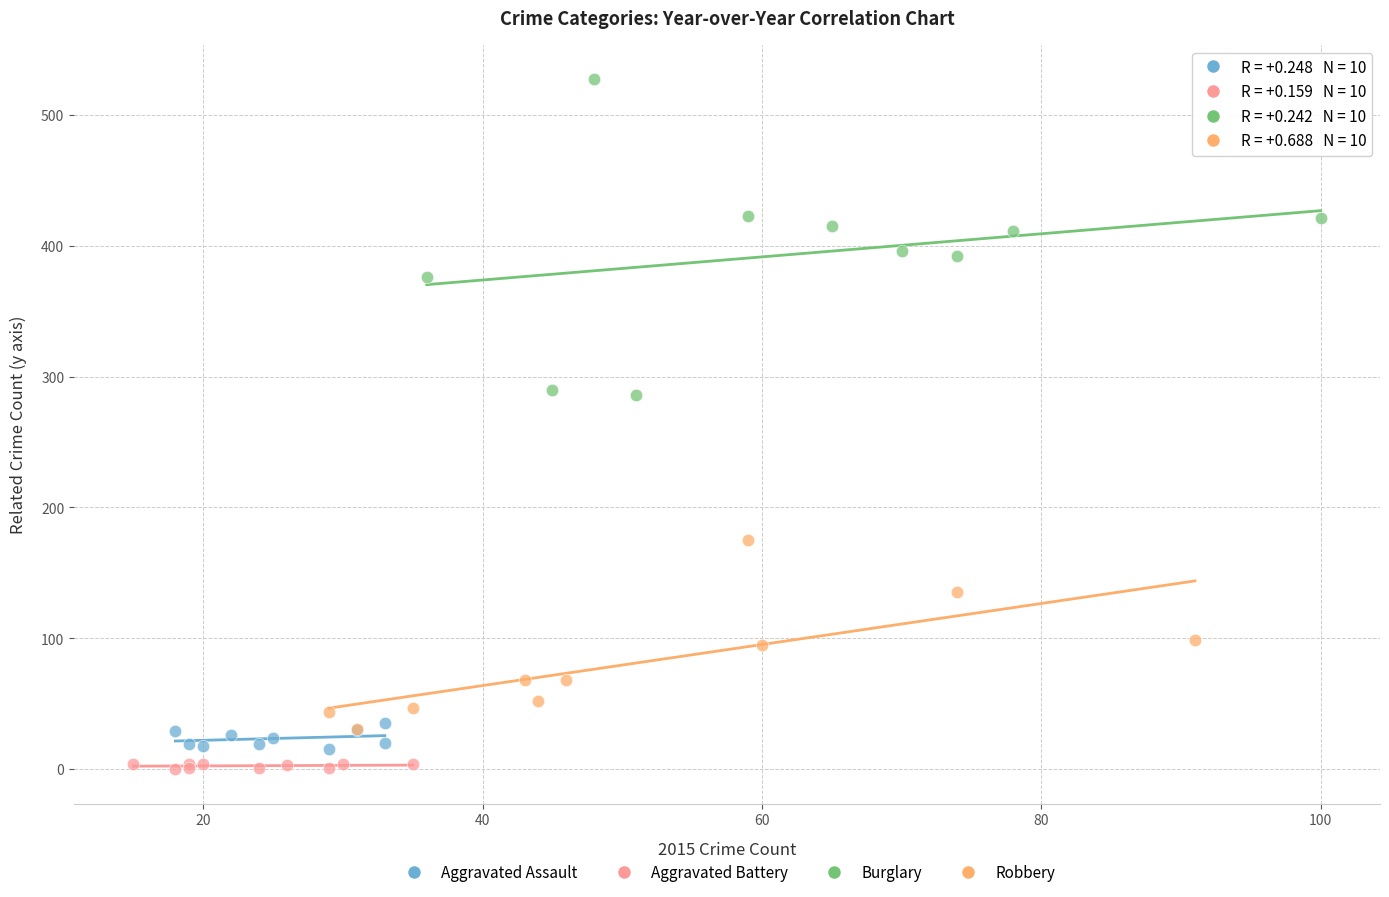

Which series reaches the minimum Y coordinate?

Aggravated Battery